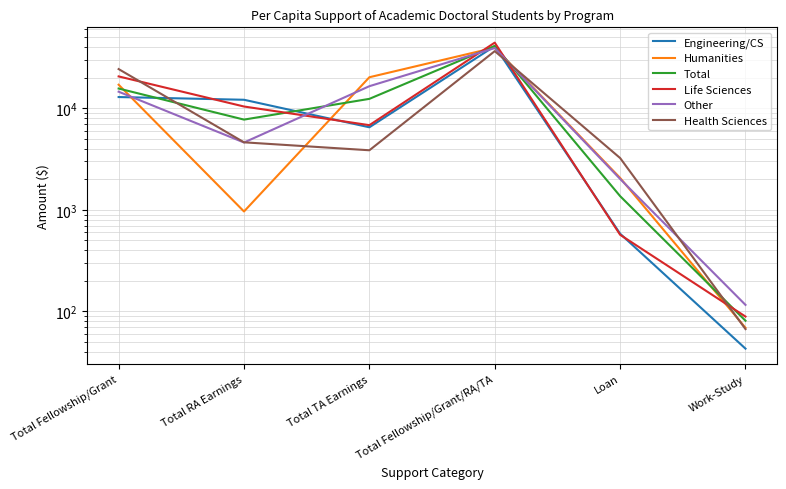

What is the maximum value shown in the chart?

44435